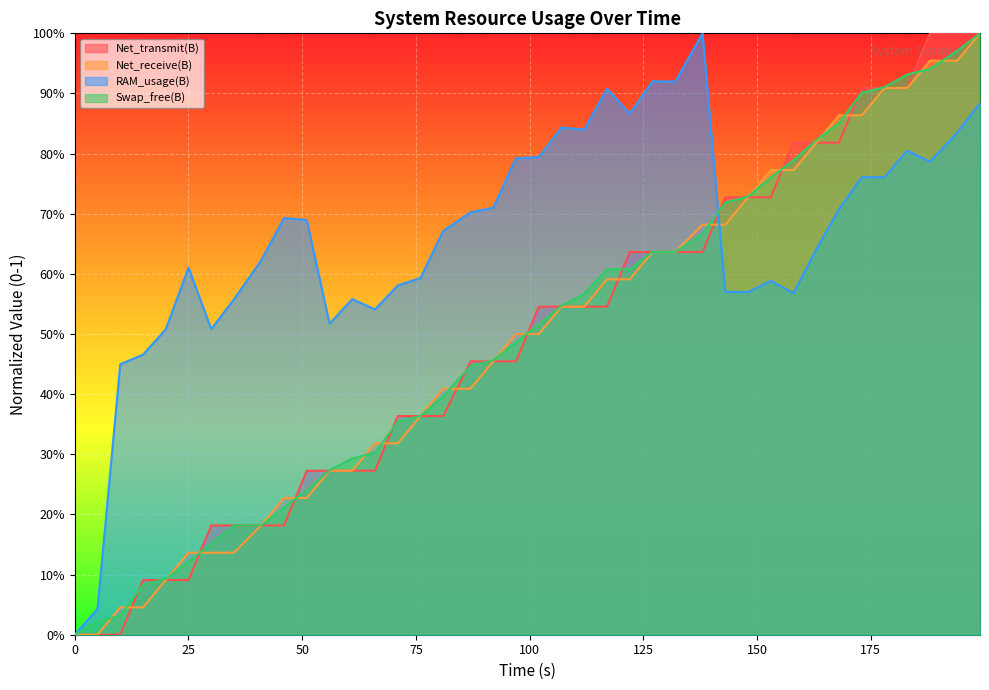

True or false: Net_receive(B) and Net_transmit(B) intersect in this chart.

True